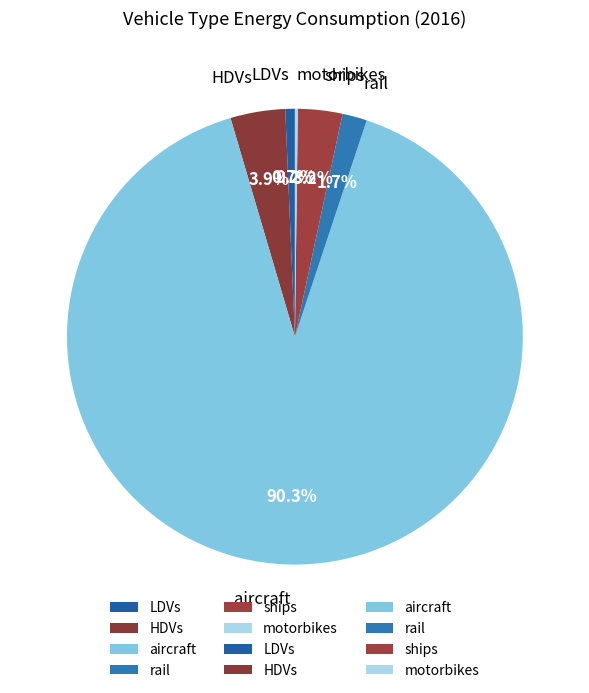

To the nearest percent, what portion does aircraft represent?

90%